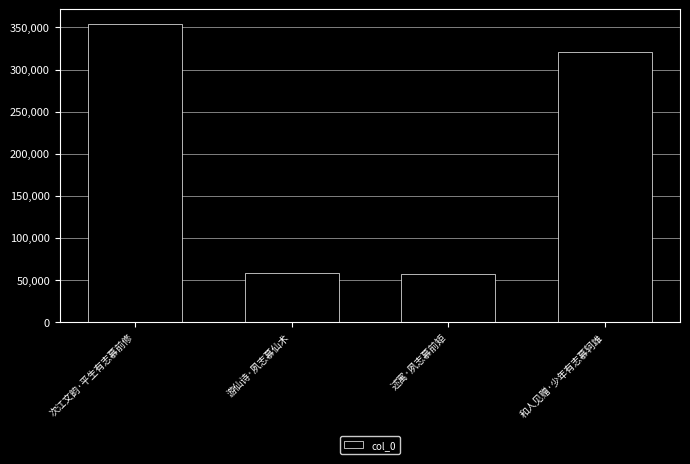

What position from the right is 述寓·夙志慕前矩?

2